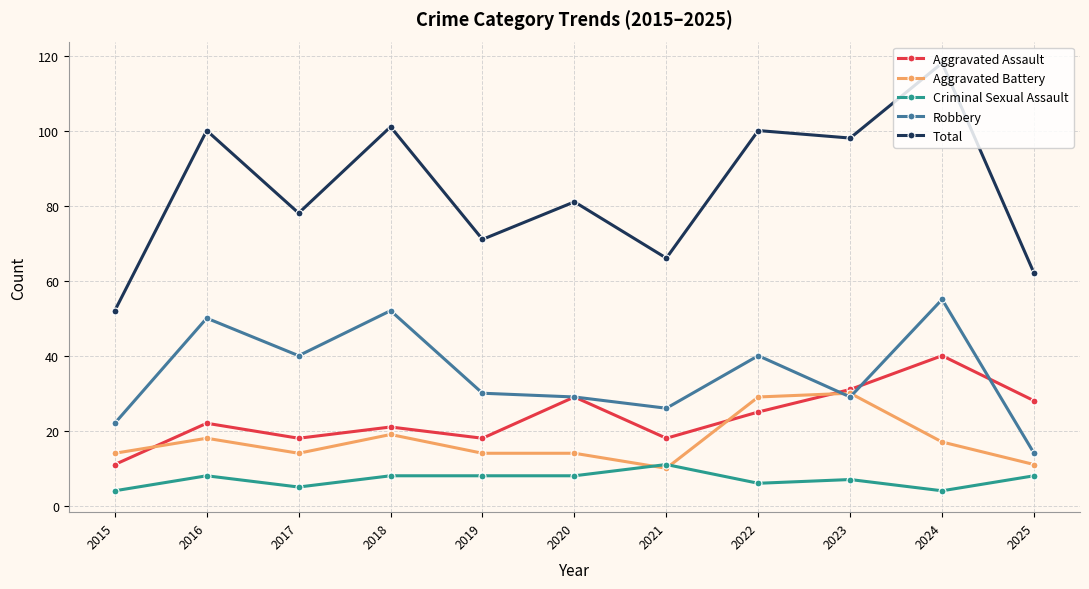

Where is the first local maximum for Total?

2016